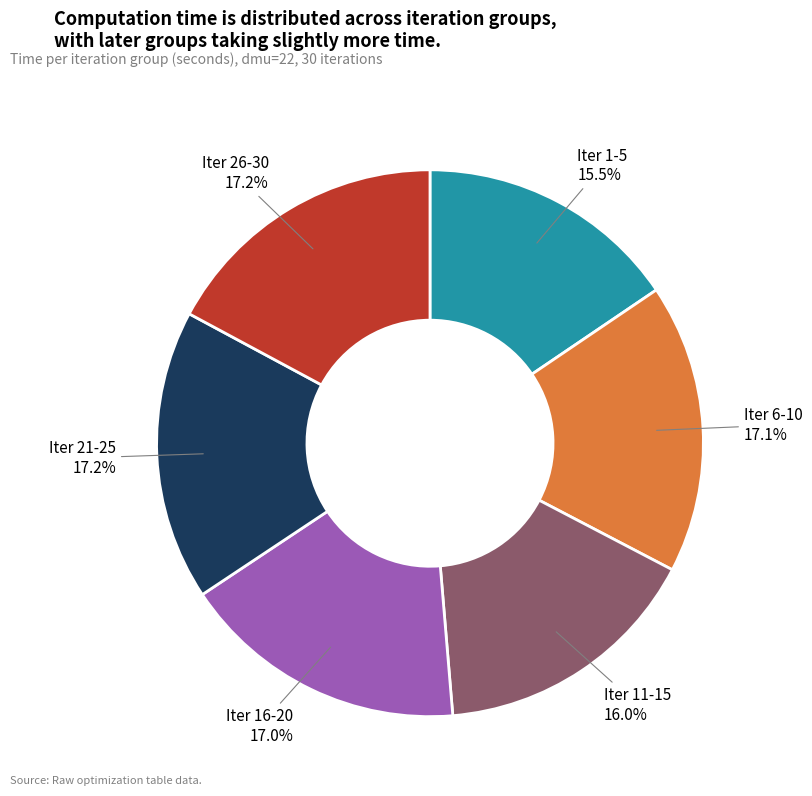

How much of the chart is everything except Iter 16-20?

83.0%